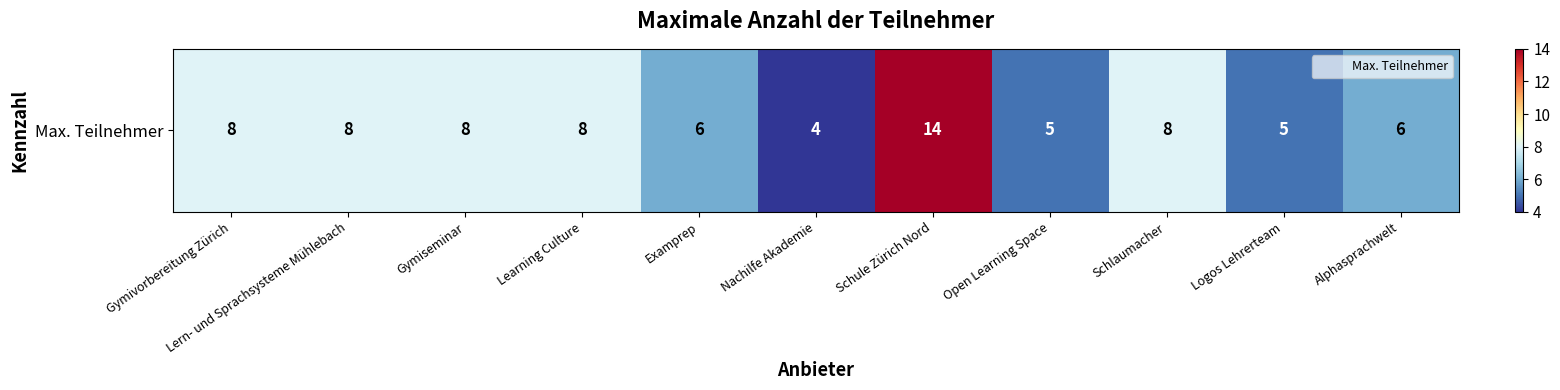

What is the difference between the maximum and minimum values?

10